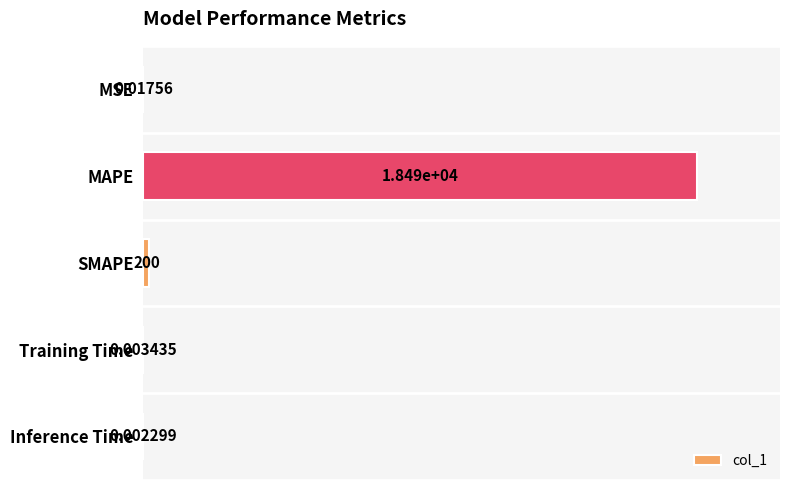

What is the sum of all values?

18690.0